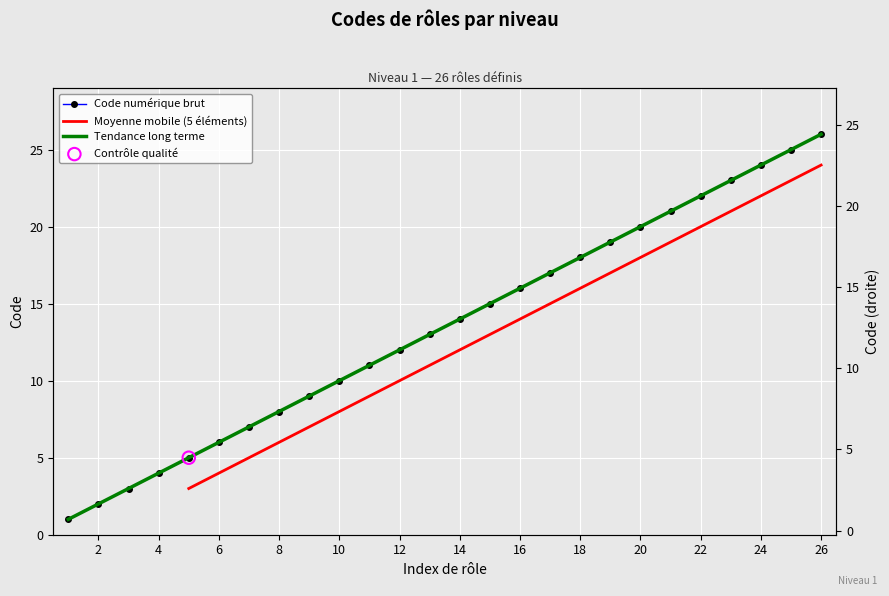

What is the change in value from 1 to 11?

+10